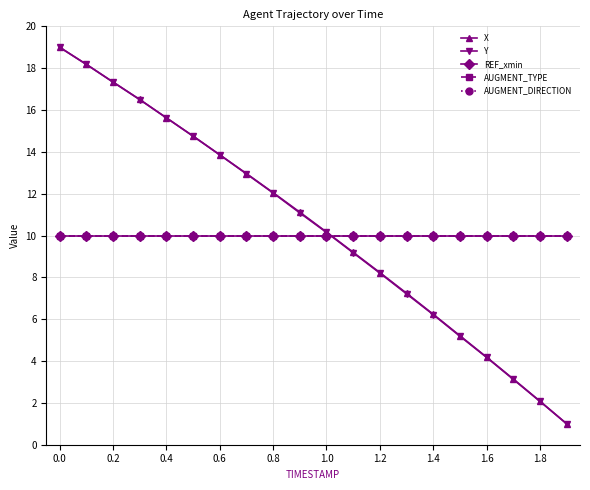

Is this an area chart (filled region under the line)?

No